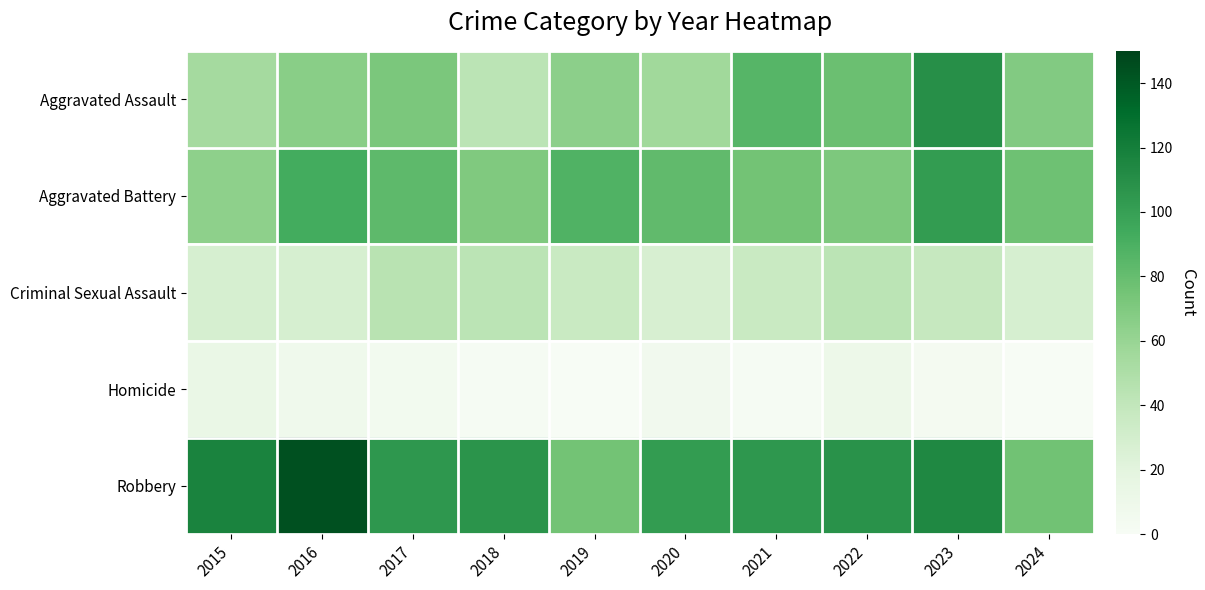

Which series has the widest spread of values?

Robbery